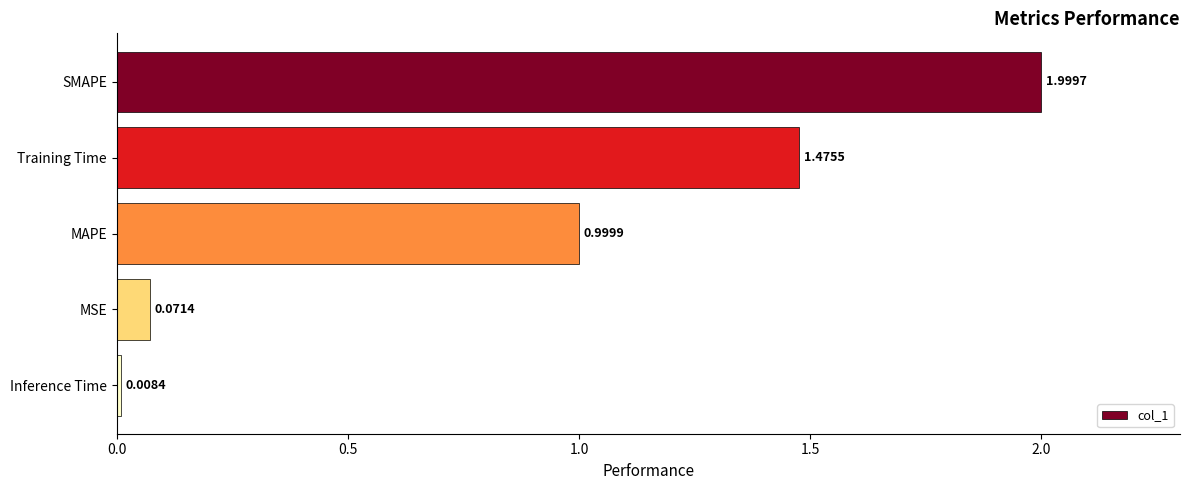

Where is the data nearest to the value 1?

MAPE